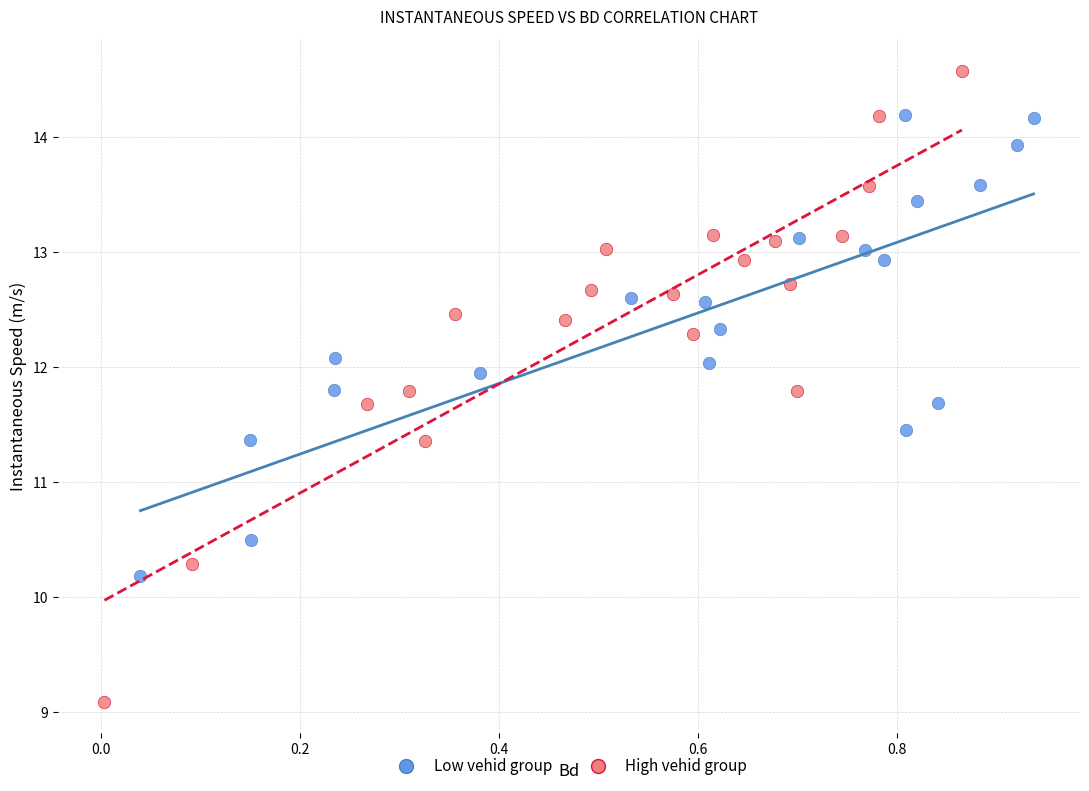

Which series reaches the maximum Y coordinate?

High vehid group